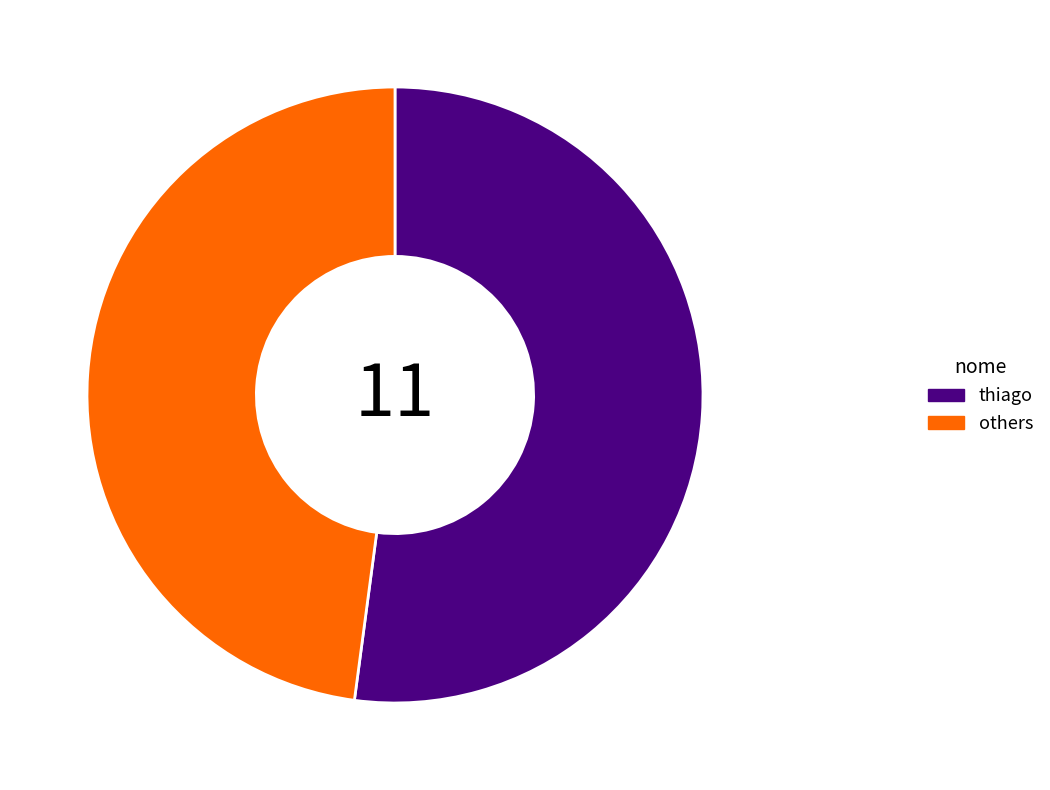

What is the largest slice in the pie chart?

thiago